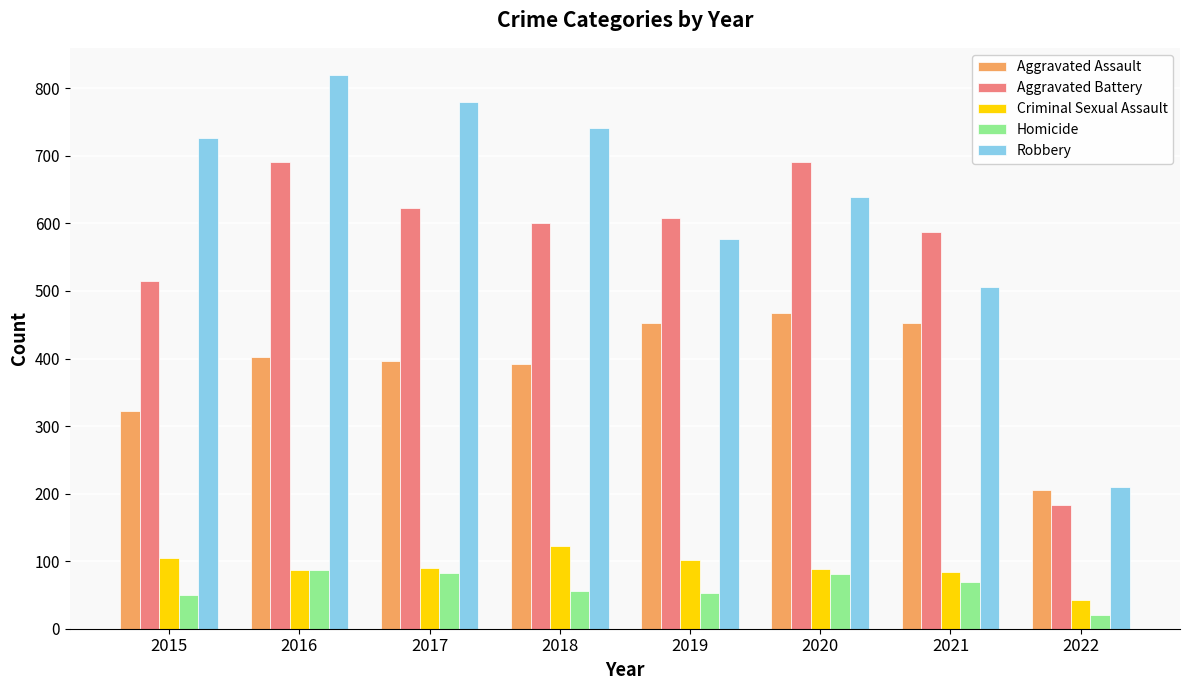

How many data points does each series have?

8